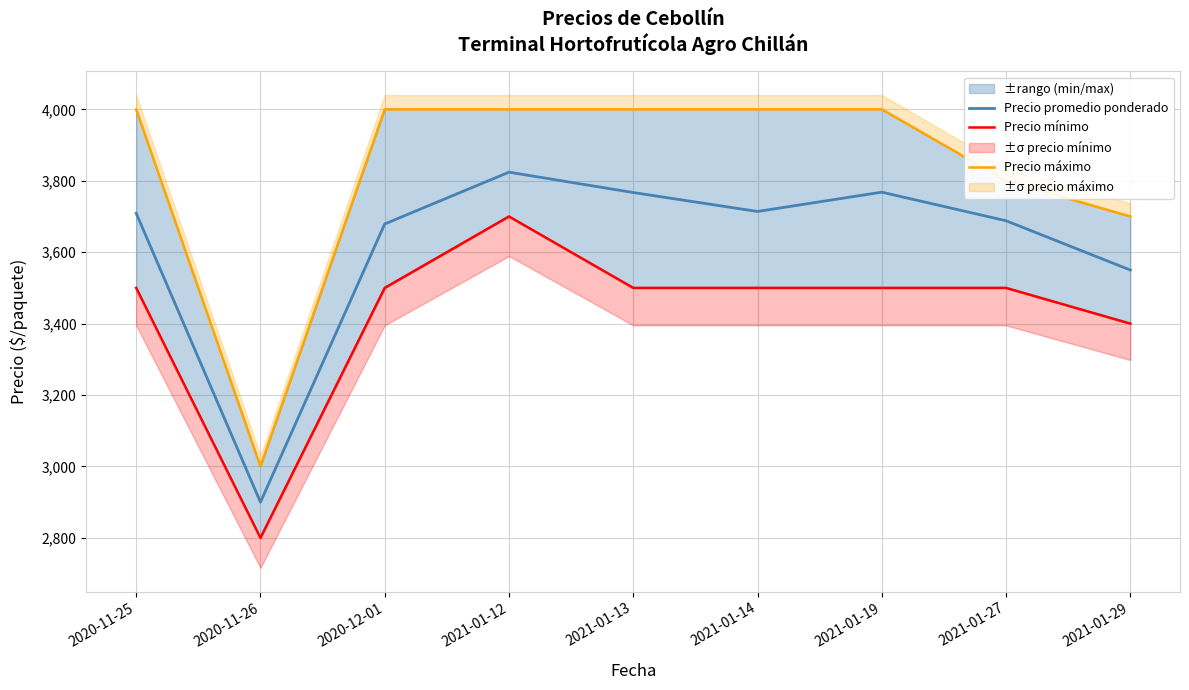

True or false: Precio promedio ponderado and Precio mínimo cross at least once.

False